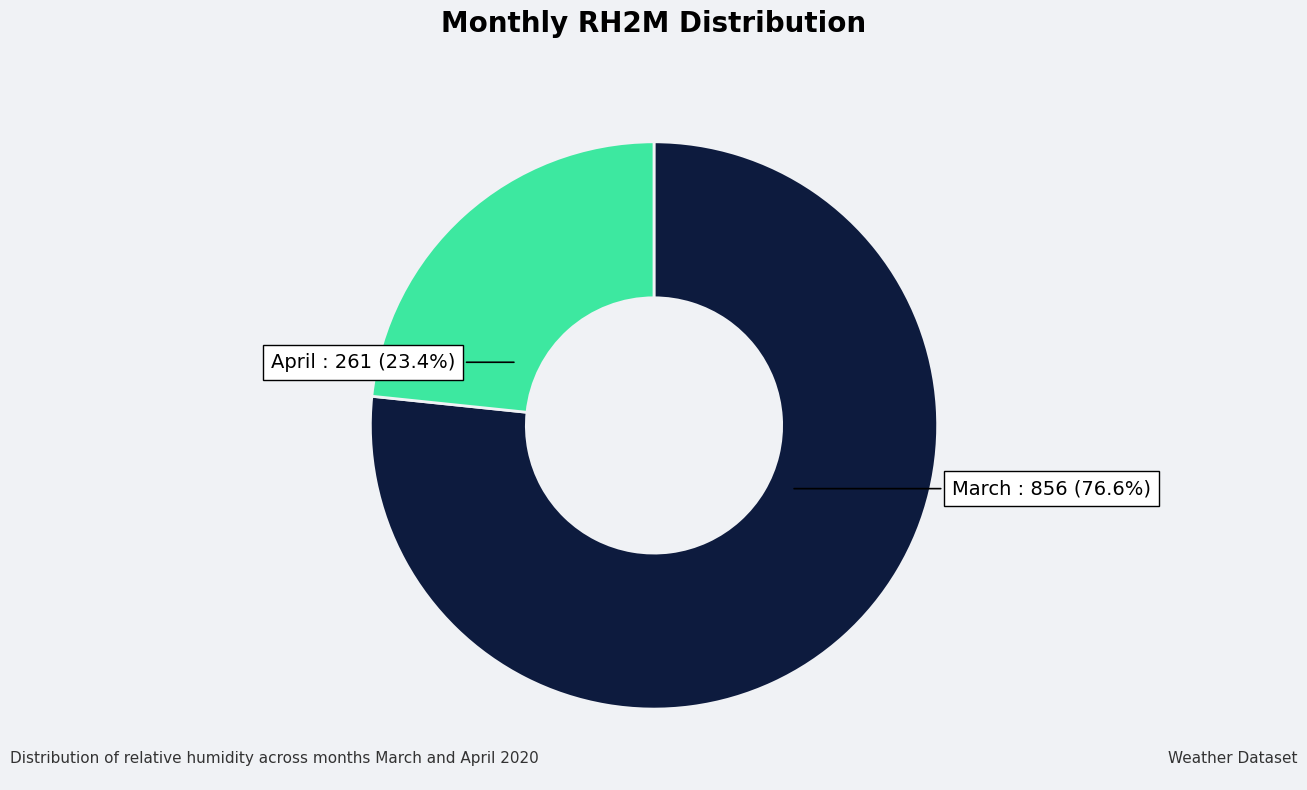

Which category has the biggest portion of the pie?

March